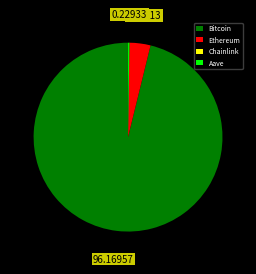

Which category has the biggest portion of the pie?

Bitcoin